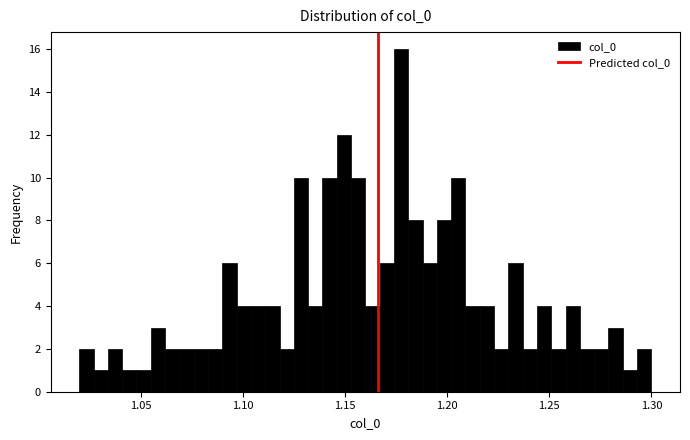

Read against the x-axis, roughly where is the centre of the tallest bar?

1.180